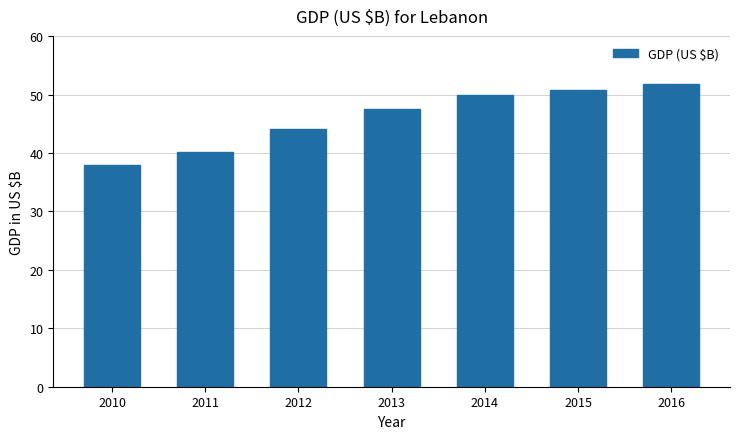

Count the number of data series in this chart.

1